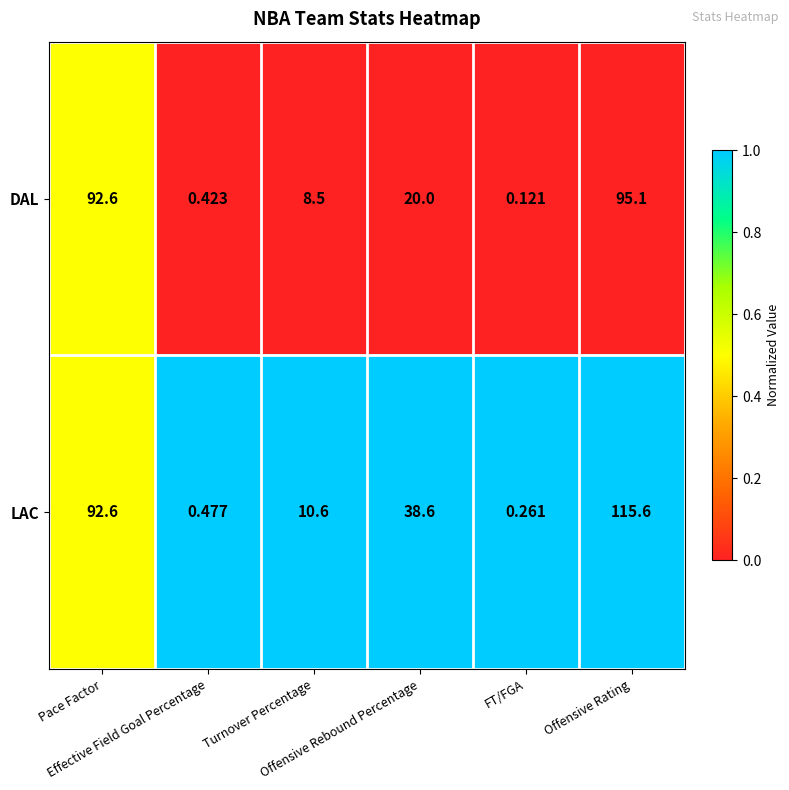

Which series has the largest total across all categories?

LAC